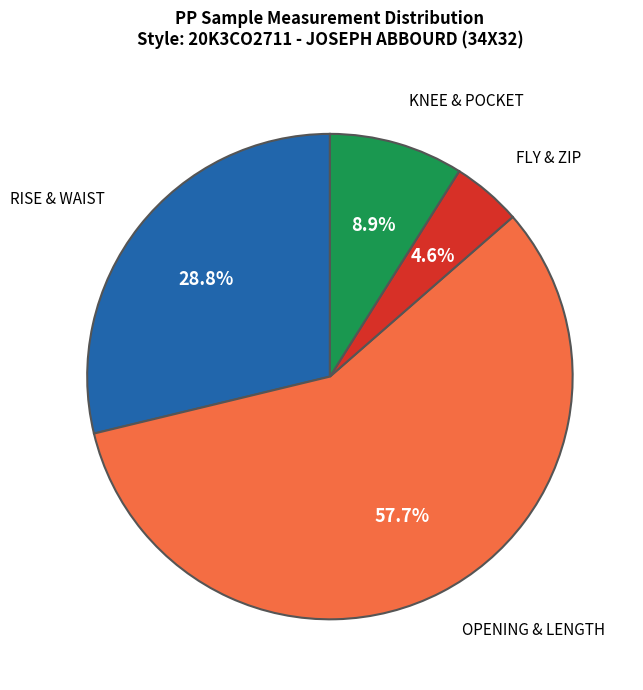

Is there a majority slice in this chart?

Yes